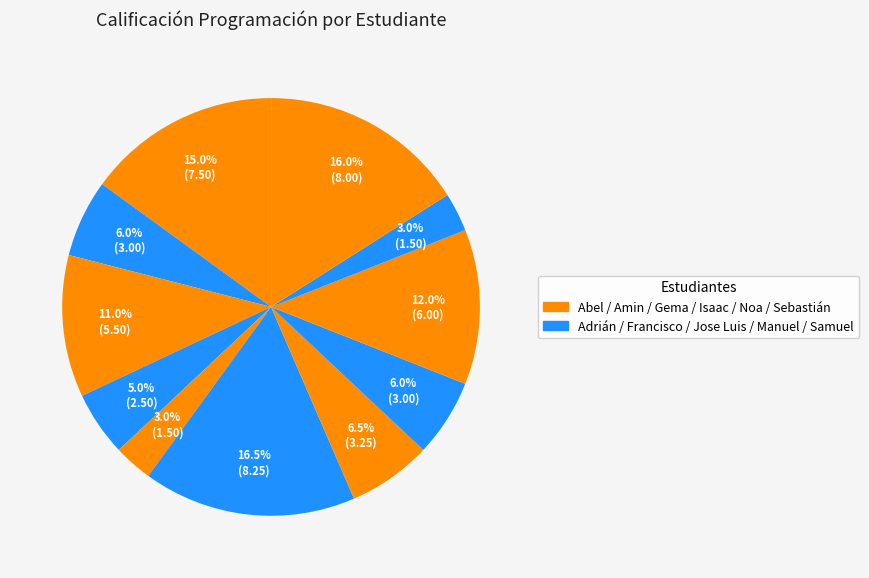

Does any single category account for the majority?

No